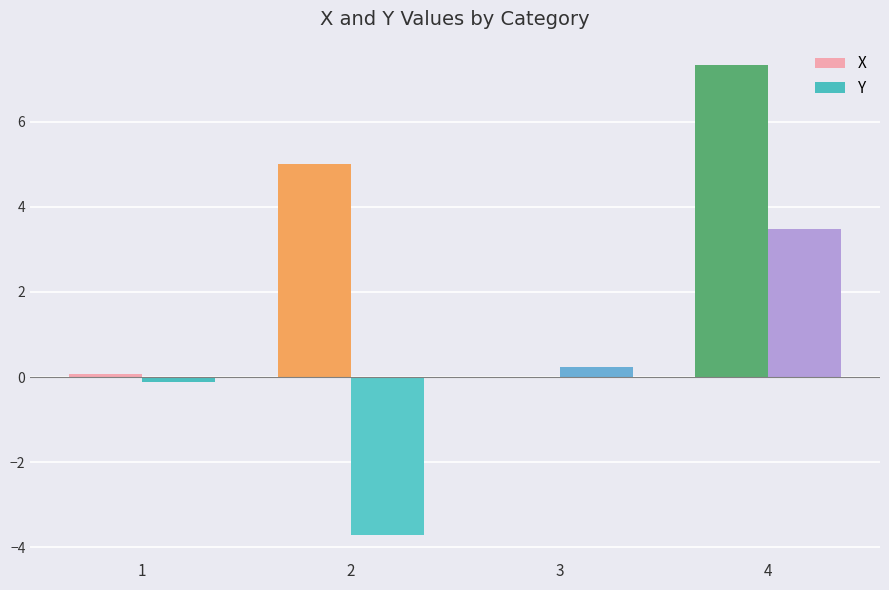

What is the maximum value shown in the chart?

7.3